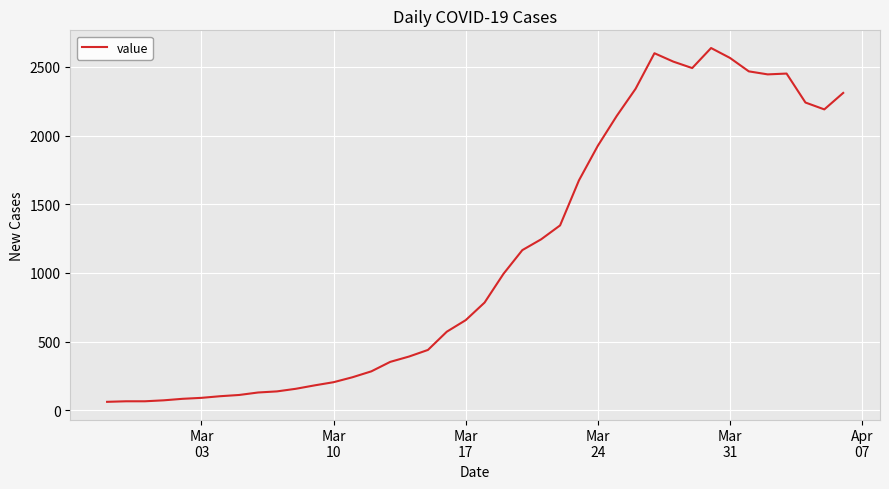

What is the greatest value displayed?

2638